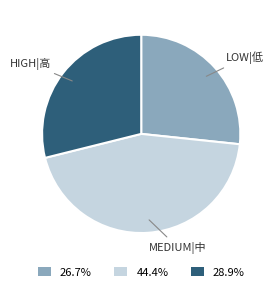

How many segments does this pie chart have?

3